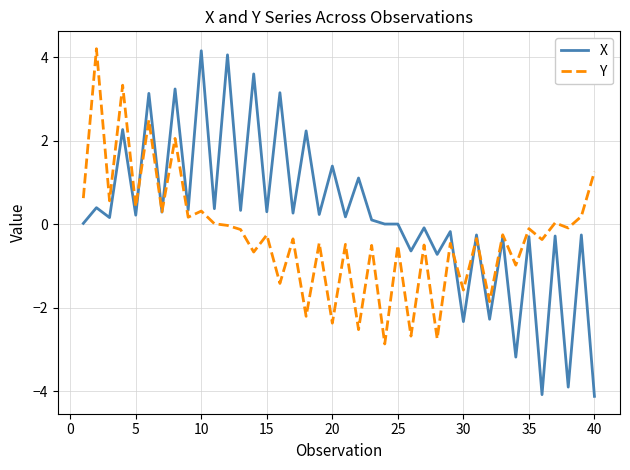

How many times do Y and X cross each other?

6